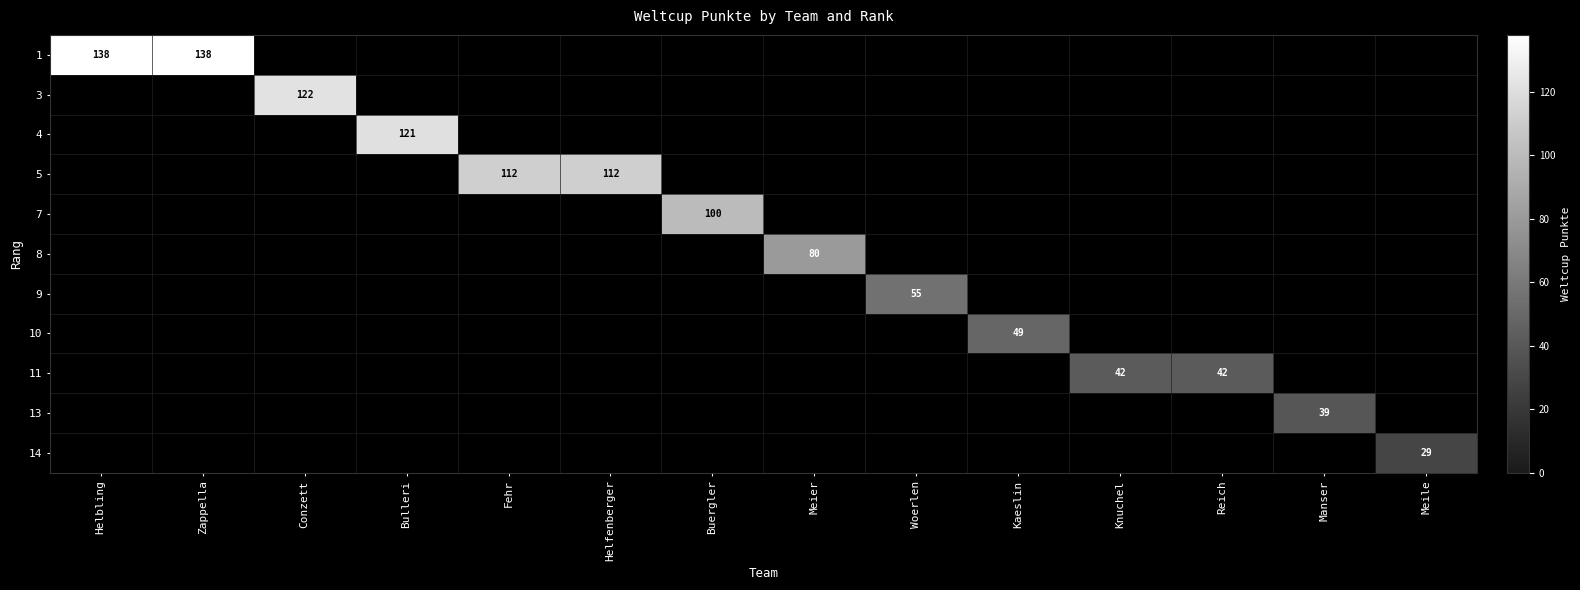

How many data points does each series have?

14